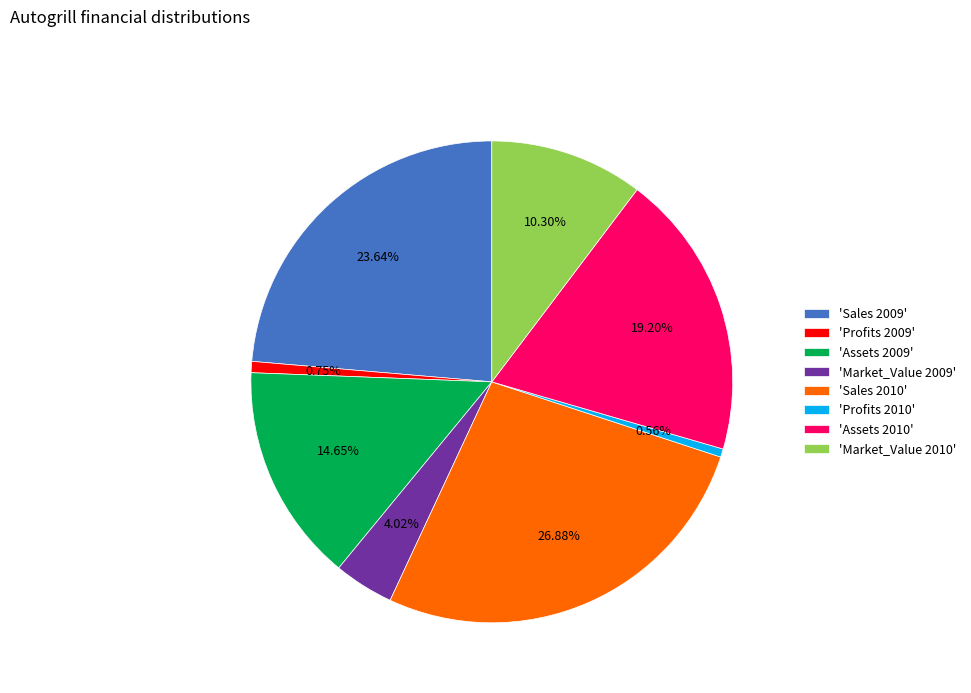

To the nearest percent, what is the average slice percentage?

12%